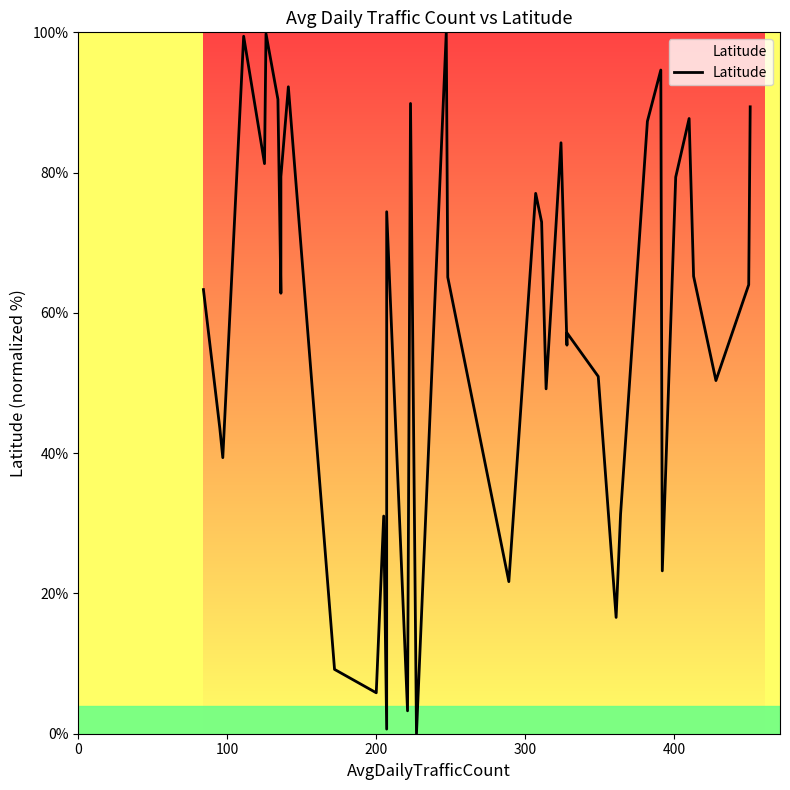

What is the average value?

58.6